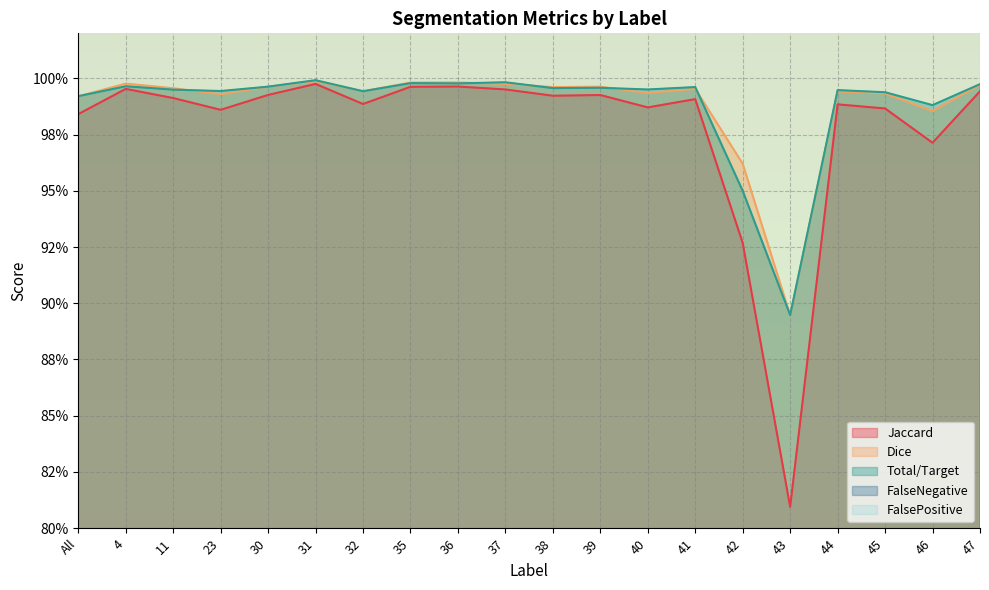

What position from the right is 47?

1